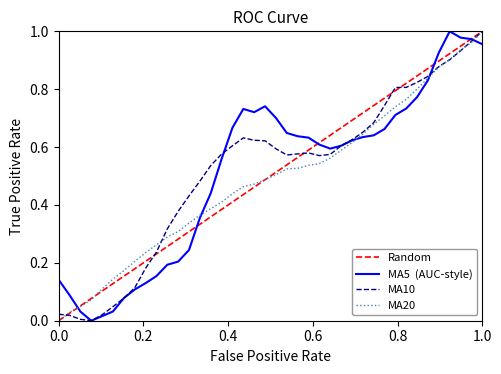

After their last crossing, which series has the higher values: ma5 or ma10?

ma10